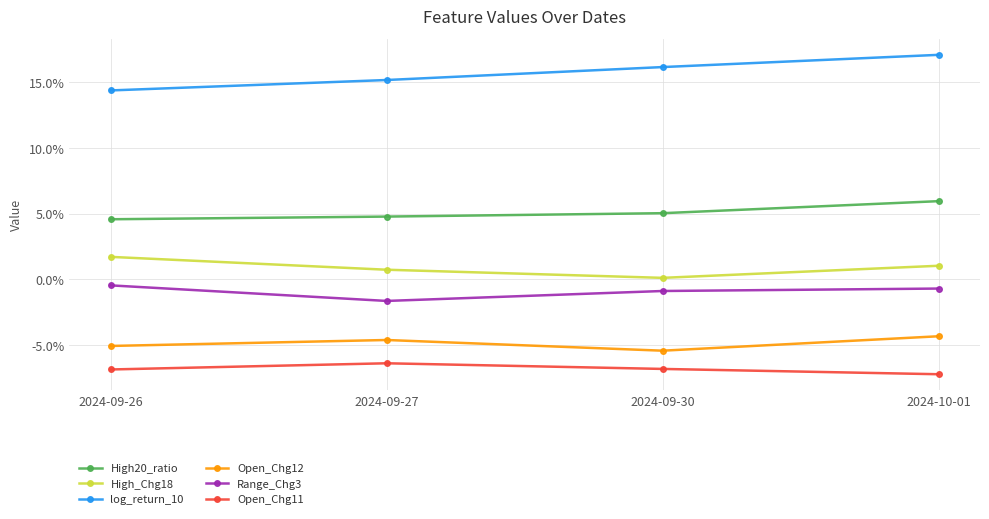

What is the label of the 1st point from the left?

2024-09-26